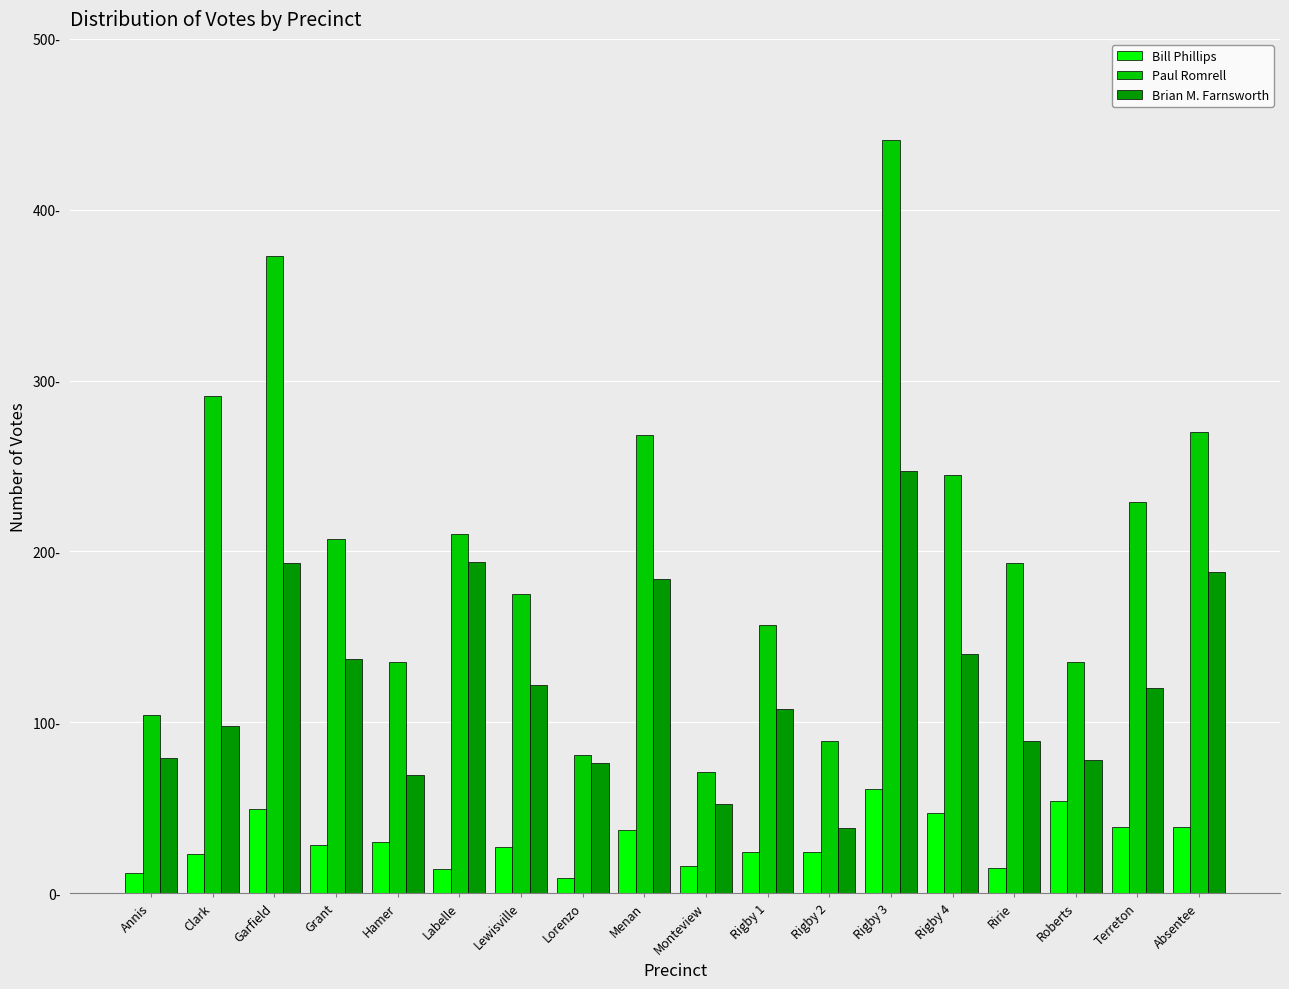

Are the bars grouped side by side (vs. stacked)?

Yes